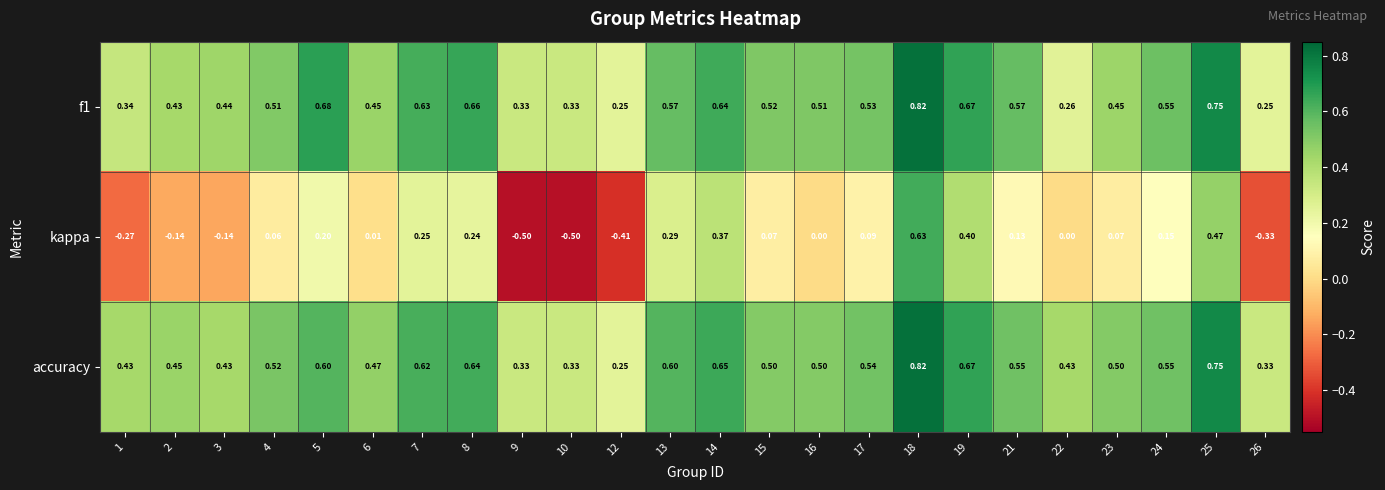

Is the value of kappa at 3 greater than the value of f1 at 24?

No